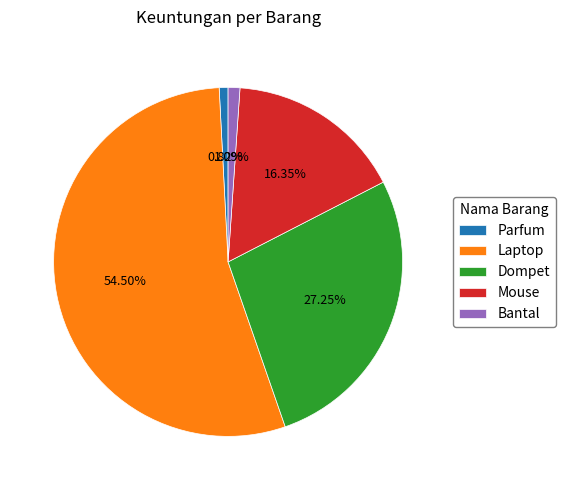

The Parfum slice represents 10% of the pie. True or false?

False